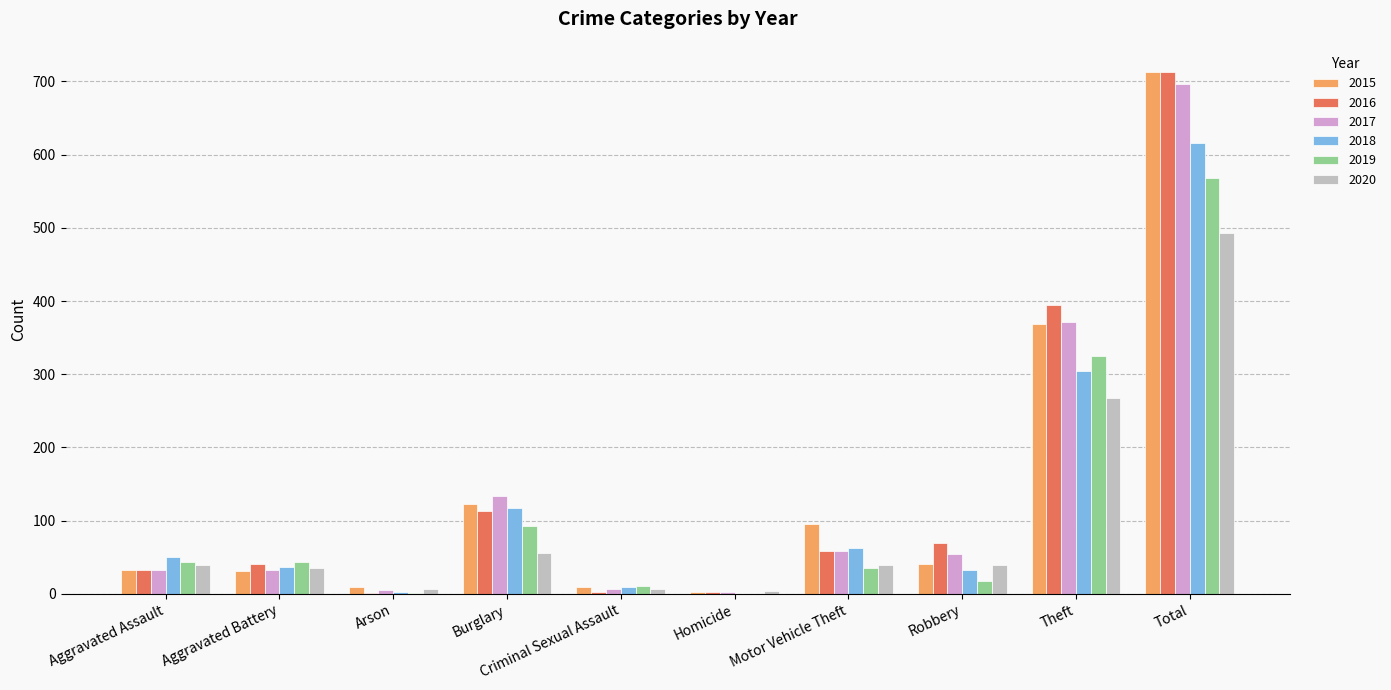

At which label is 2015 closest to 358?

Theft